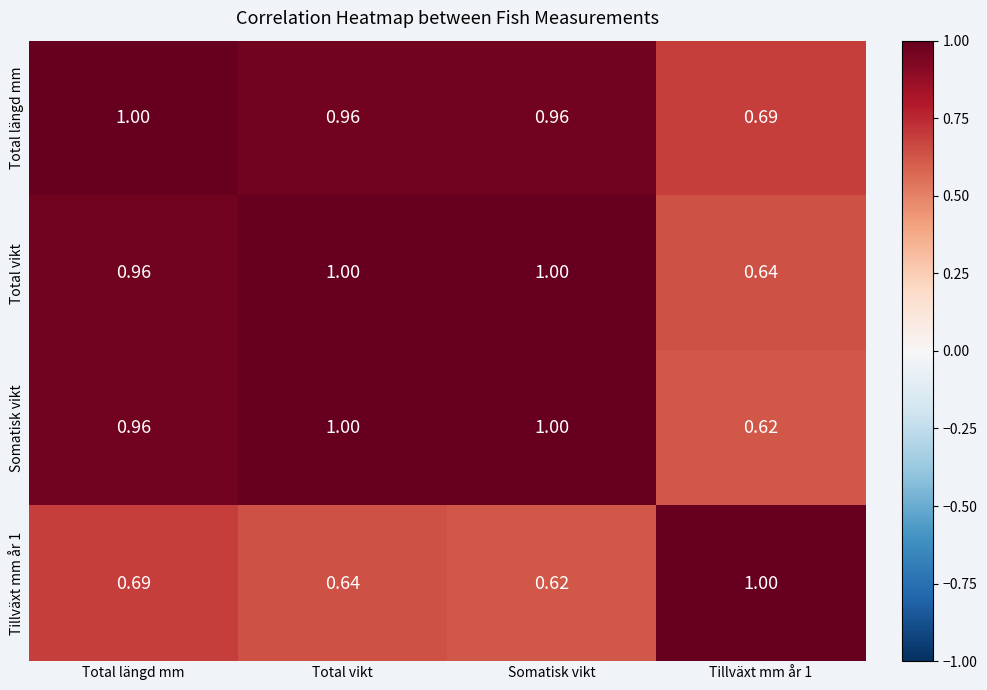

Between Total vikt and Tillväxt mm år 1, which series saw the biggest shift?

Somatisk vikt